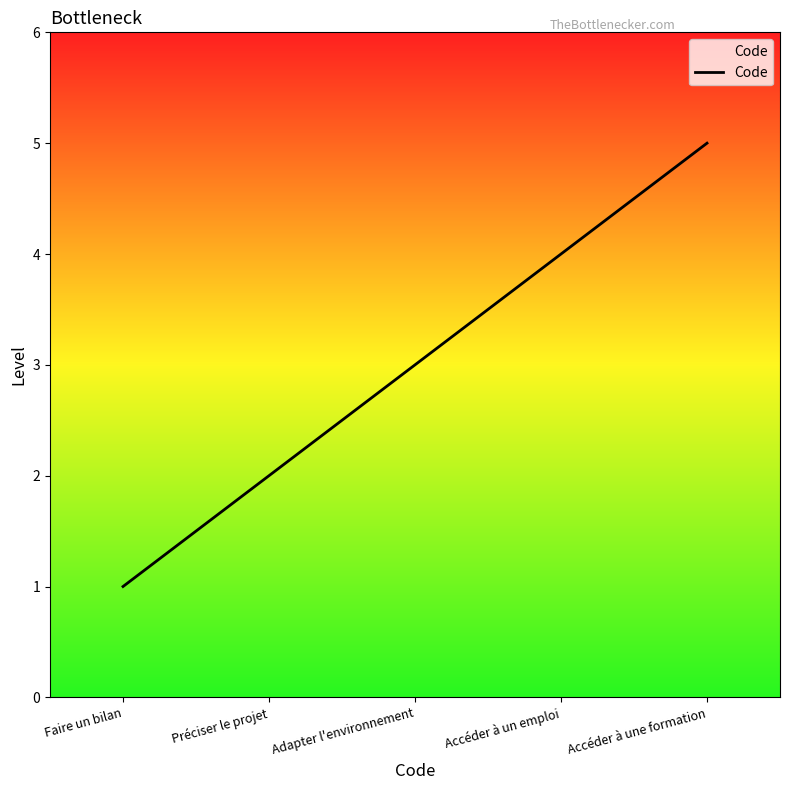

Rank the categories by value from highest to lowest.

Accéder à une formation, Accéder à un emploi, Adapter l'environnement, Préciser le projet, Faire un bilan